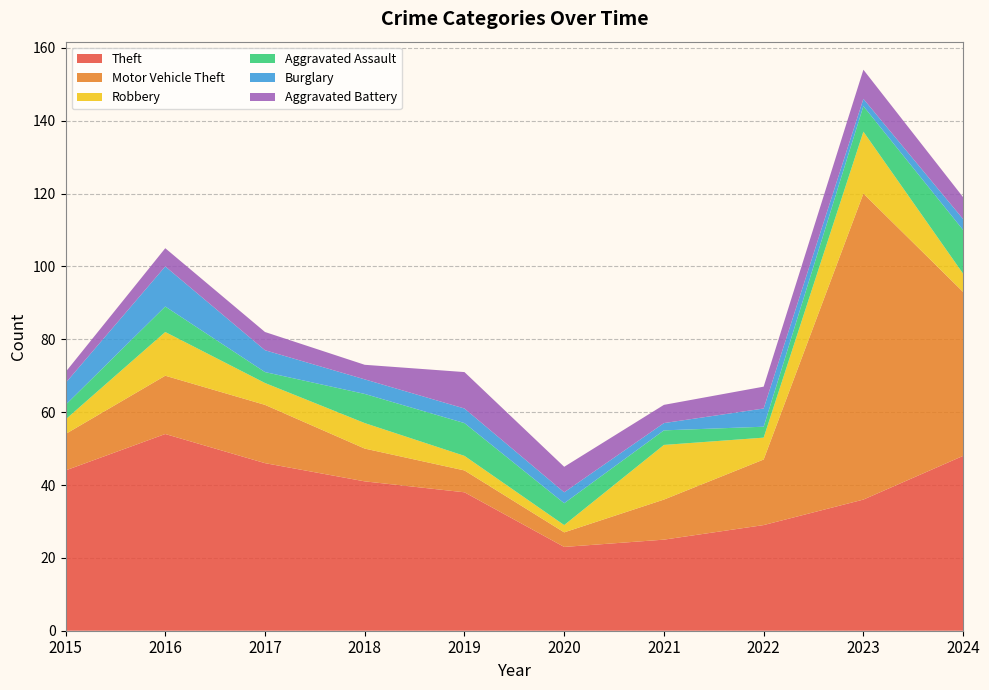

Reading right to left, what are all the values shown in this chart?

Theft: 2024=48	2023=36	2022=29	2021=25	2020=23	2019=38	2018=41	2017=46	2016=54	2015=44
Motor Vehicle Theft: 2024=45	2023=84	2022=18	2021=11	2020=4	2019=6	2018=9	2017=16	2016=16	2015=10
Robbery: 2024=5	2023=17	2022=6	2021=15	2020=2	2019=4	2018=7	2017=6	2016=12	2015=4
Aggravated Assault: 2024=12	2023=7	2022=3	2021=4	2020=6	2019=9	2018=8	2017=3	2016=7	2015=4
Burglary: 2024=3	2023=2	2022=5	2021=2	2020=3	2019=4	2018=4	2017=6	2016=11	2015=6
Aggravated Battery: 2024=6	2023=8	2022=6	2021=5	2020=7	2019=10	2018=4	2017=5	2016=5	2015=3